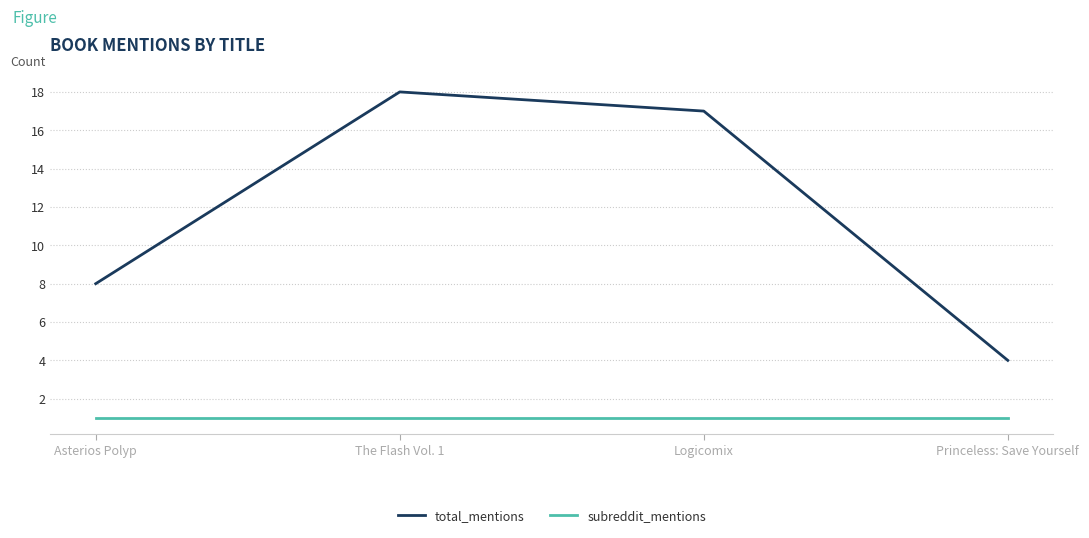

Which series has the largest range (max minus min)?

total_mentions